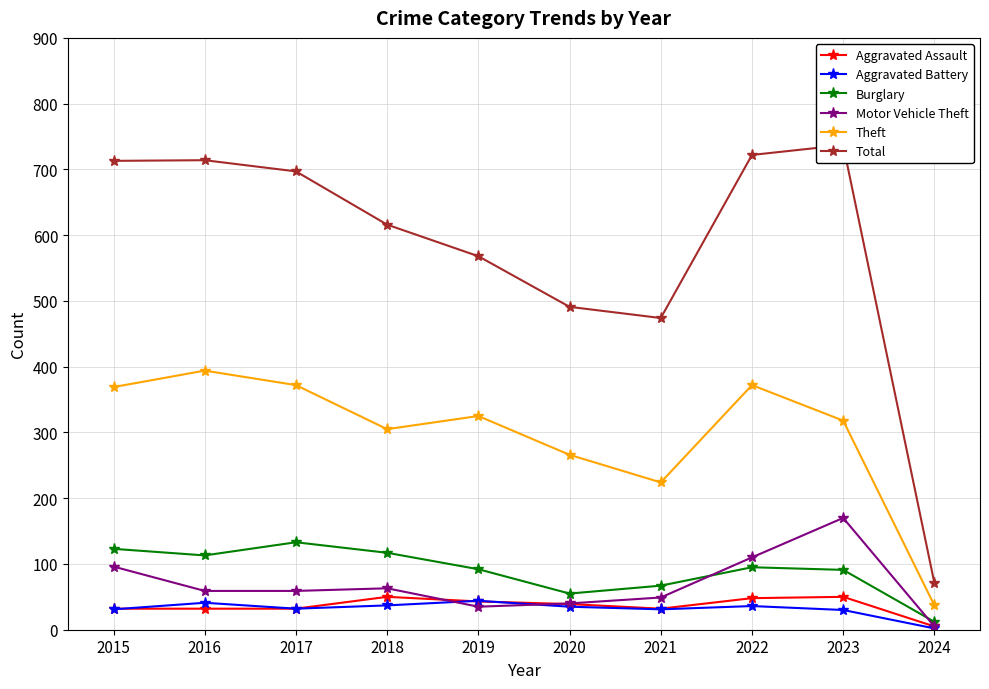

Where is the first local maximum for Motor Vehicle Theft?

2018